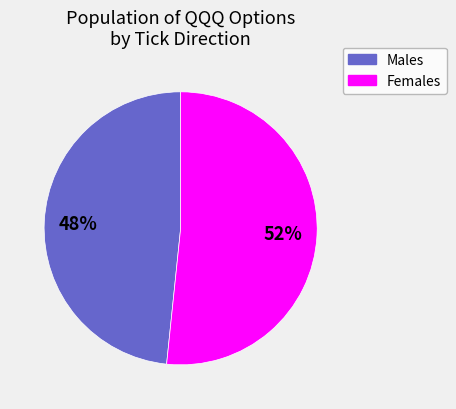

To the nearest percent, what is the average slice percentage?

50%